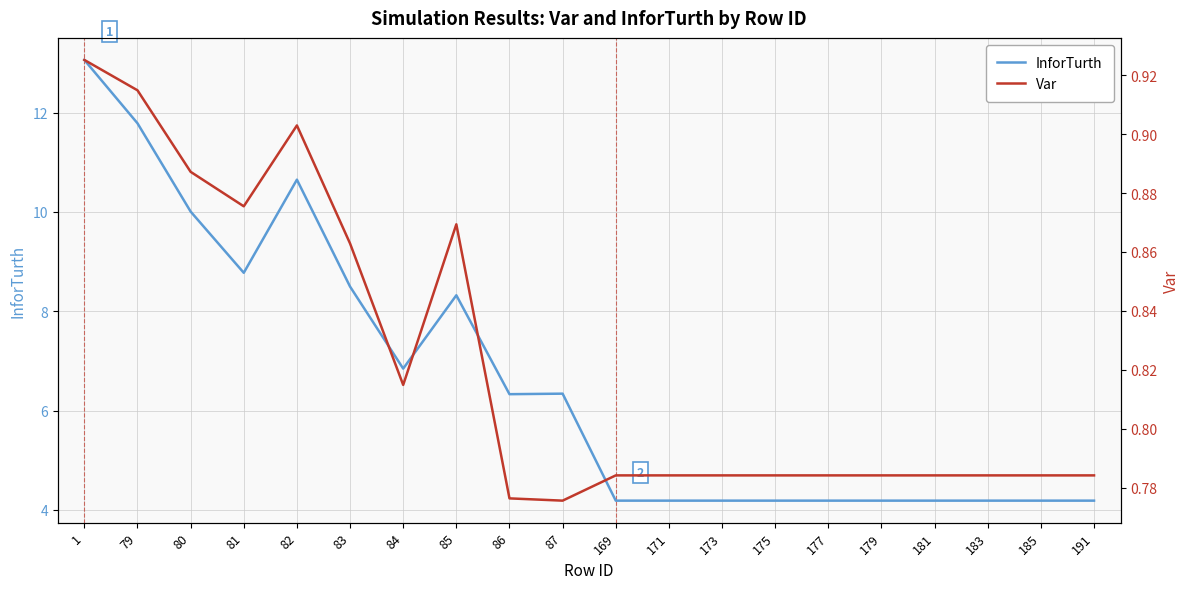

What is the greatest value displayed?

13.1